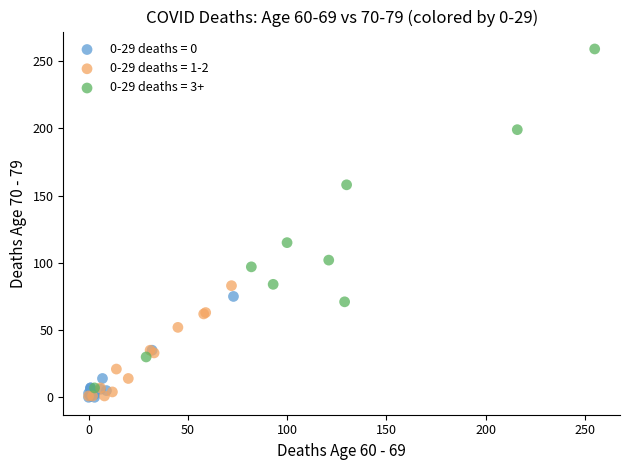

Which series reaches the maximum Y coordinate?

0-29 deaths = 3+